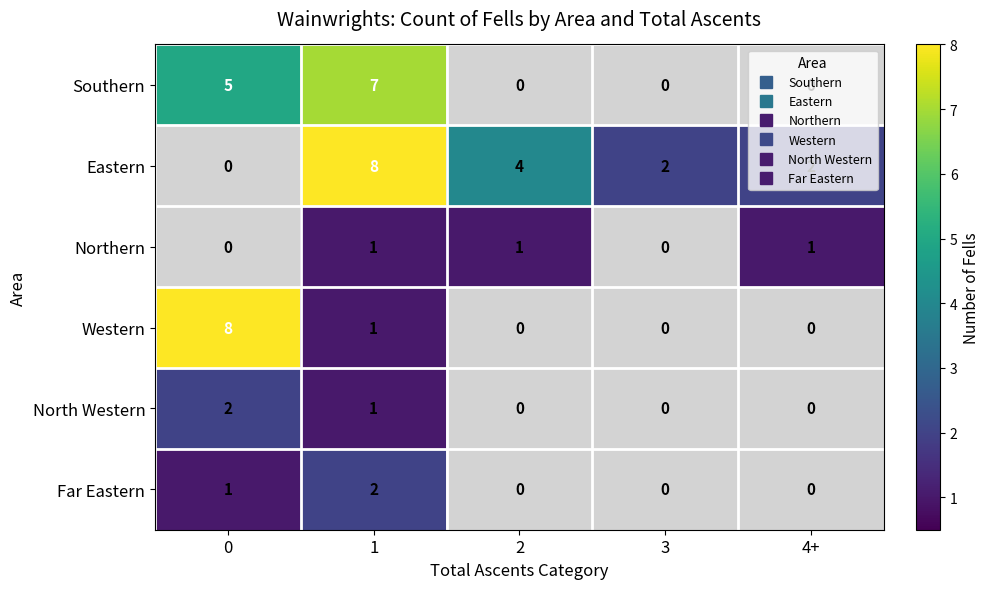

Between 1 and 4+, which series saw the biggest shift?

Southern